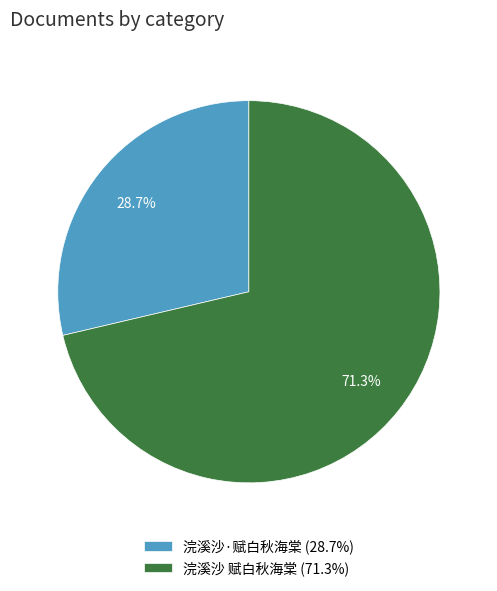

Is it true that 浣溪沙·赋白秋海棠 is 35% of the pie?

False